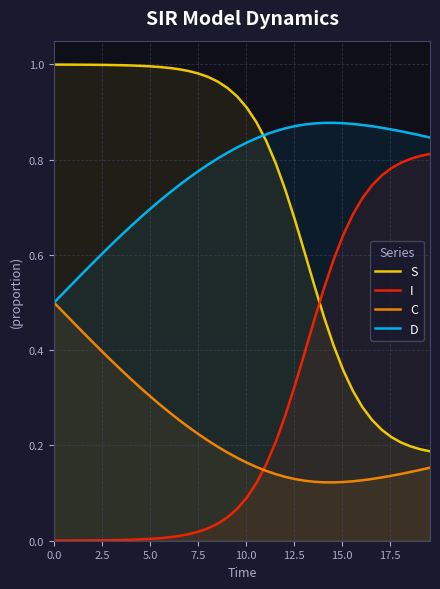

Reading left to right, what are all the values shown in this chart?

S: 1.0	1.0	1.0	1.0	1.0	1.0	1.0	1.0	1.0	1.0	1.0	1.0	1.0	1.0	1.0	1.0	1.0	1.0	1.0	0.9	0.9	0.9	0.8	0.8	0.7	0.7	0.6	0.5	0.5	0.4	0.4	0.3	0.3	0.3	0.2	0.2	0.2	0.2	0.2	0.2
I: 0.0	0.0	0.0	0.0	0.0	0.0	0.0	0.0	0.0	0.0	0.0	0.0	0.0	0.0	0.0	0.0	0.0	0.0	0.0	0.1	0.1	0.1	0.2	0.2	0.3	0.3	0.4	0.5	0.5	0.6	0.6	0.7	0.7	0.7	0.8	0.8	0.8	0.8	0.8	0.8
C: 0.5	0.5	0.5	0.4	0.4	0.4	0.4	0.4	0.3	0.3	0.3	0.3	0.3	0.3	0.2	0.2	0.2	0.2	0.2	0.2	0.2	0.2	0.1	0.1	0.1	0.1	0.1	0.1	0.1	0.1	0.1	0.1	0.1	0.1	0.1	0.1	0.1	0.1	0.1	0.2
D: 0.5	0.5	0.5	0.6	0.6	0.6	0.6	0.6	0.7	0.7	0.7	0.7	0.7	0.7	0.8	0.8	0.8	0.8	0.8	0.8	0.8	0.8	0.9	0.9	0.9	0.9	0.9	0.9	0.9	0.9	0.9	0.9	0.9	0.9	0.9	0.9	0.9	0.9	0.9	0.8